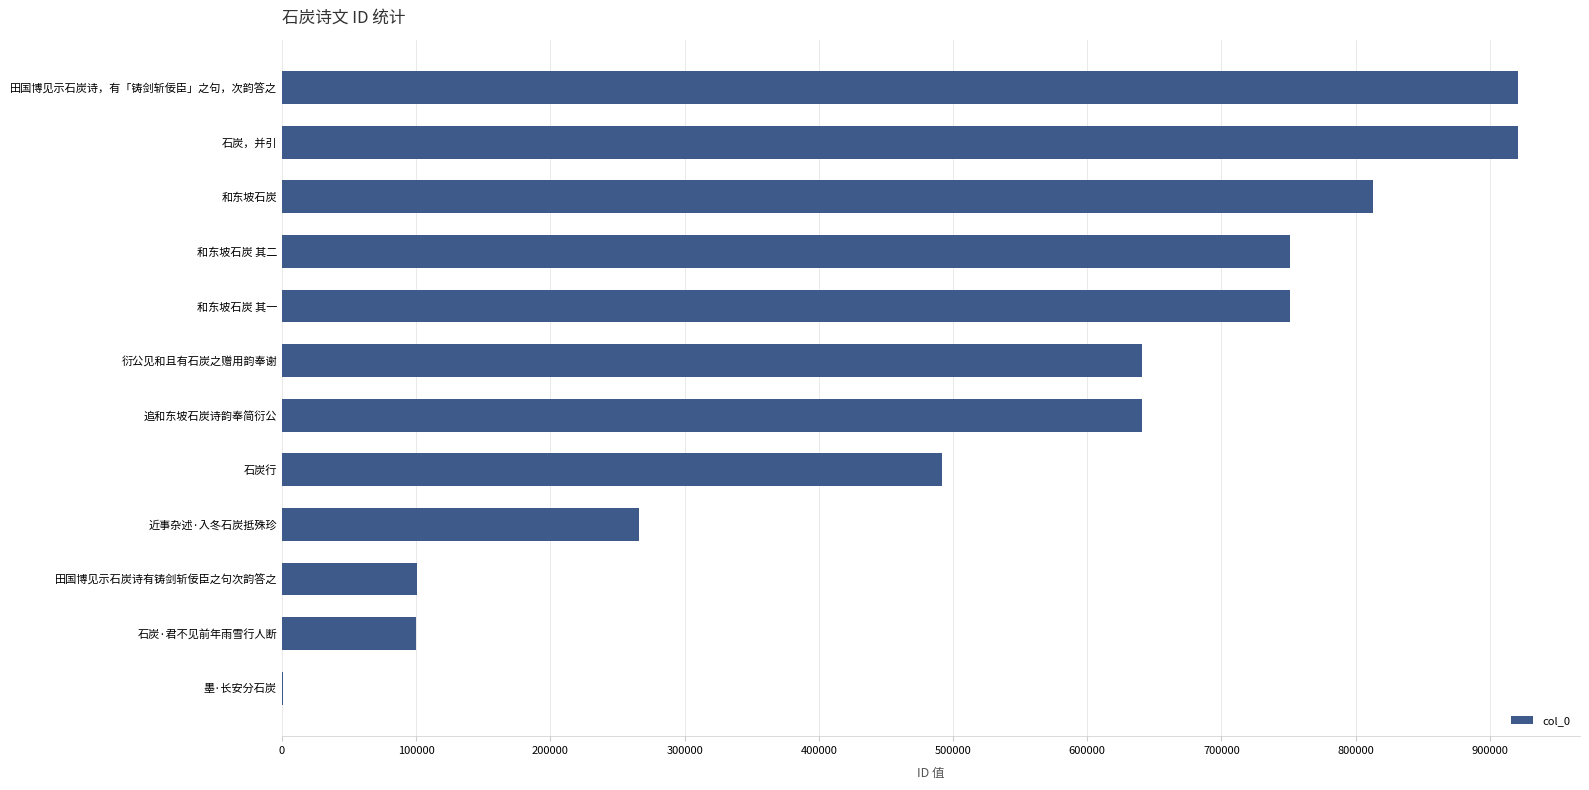

What is the change in value from 近事杂述·入冬石炭抵殊珍 to 和东坡石炭 其二?

+485151